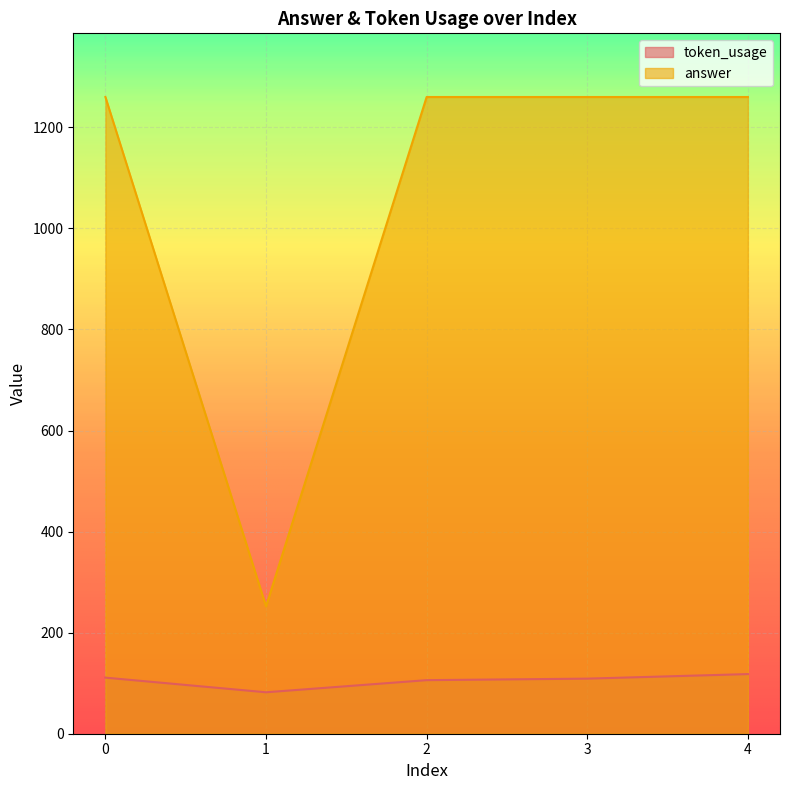

What is the sum of all answer values?

5292